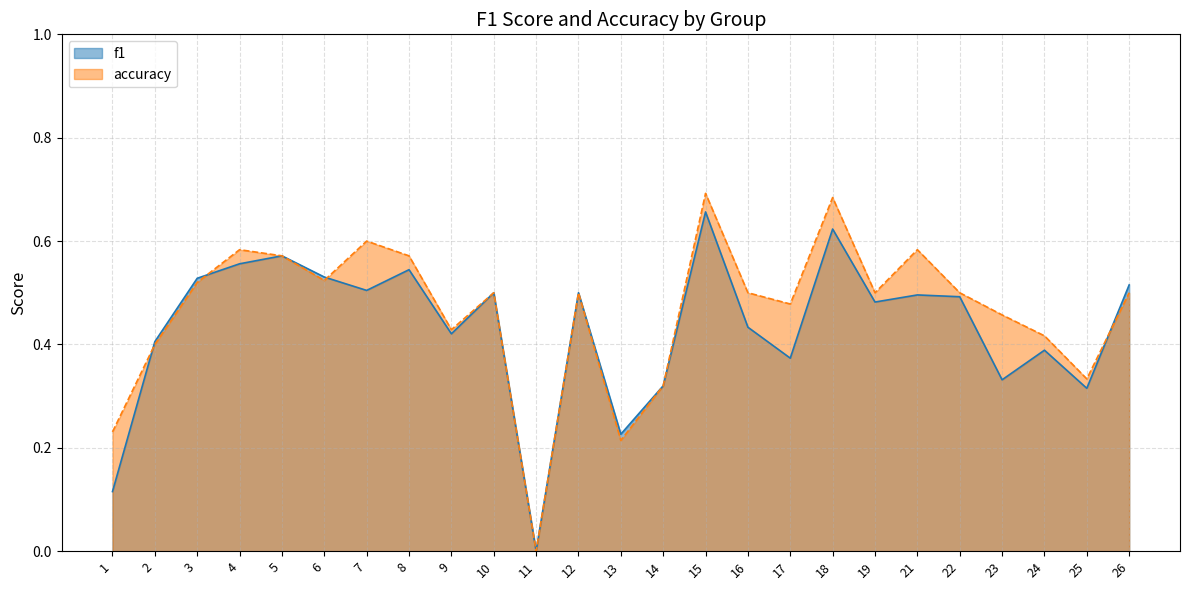

Which series has the largest range (max minus min)?

accuracy